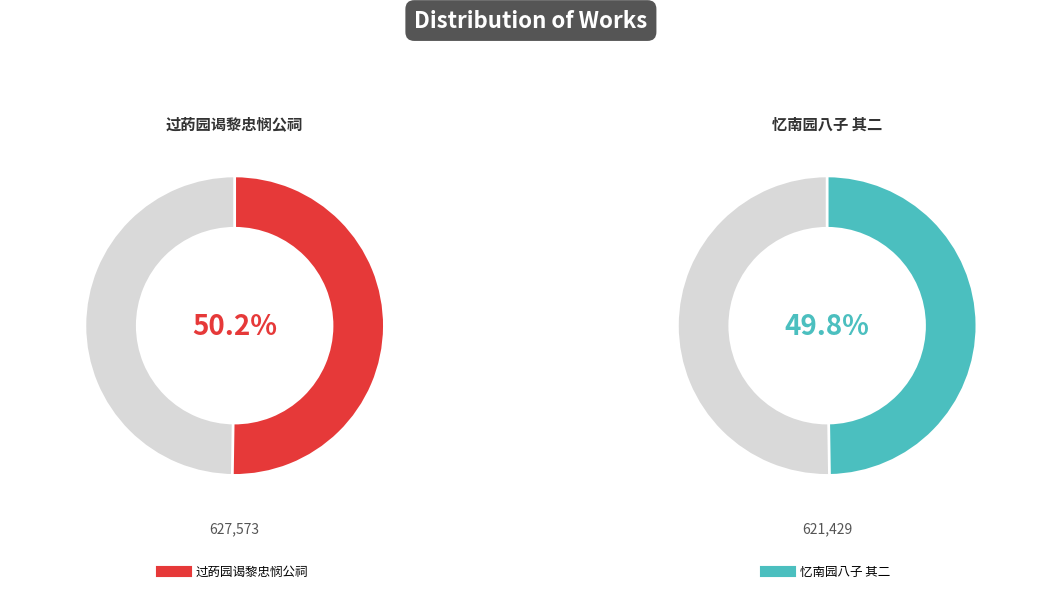

Is it true that 过菂园谒黎忠悯公祠 is 50% of the pie?

True